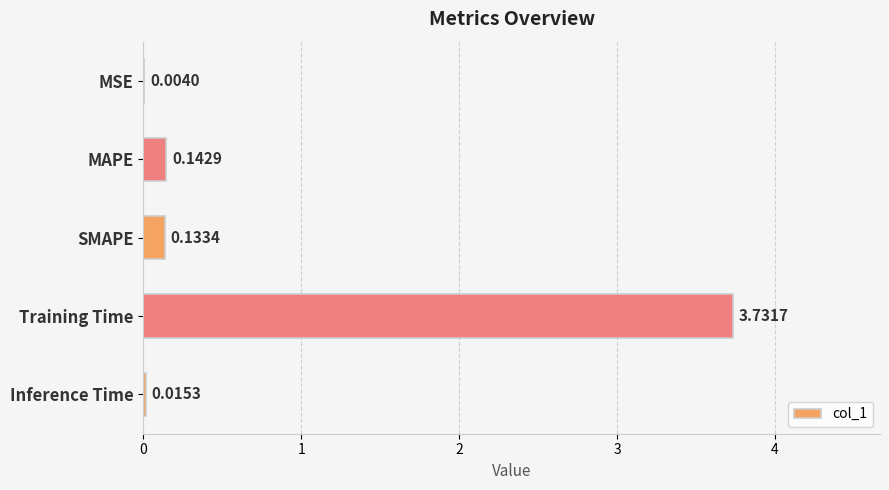

Count the number of data series in this chart.

1